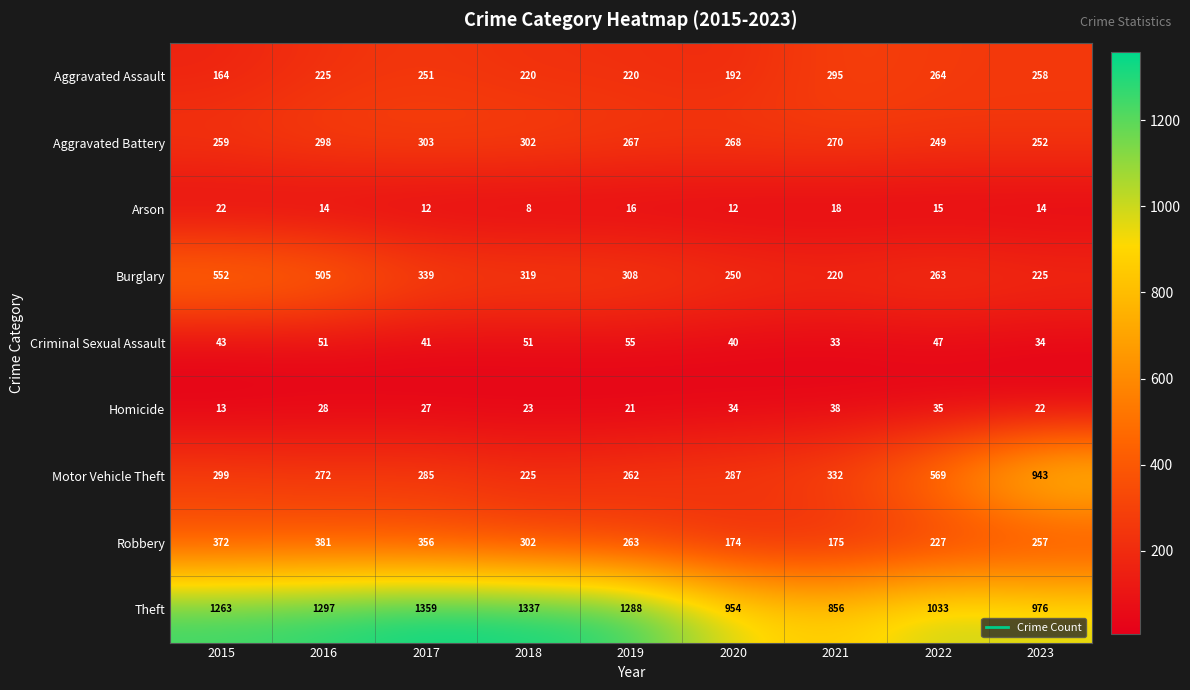

Which category has the highest value across all series?

2017